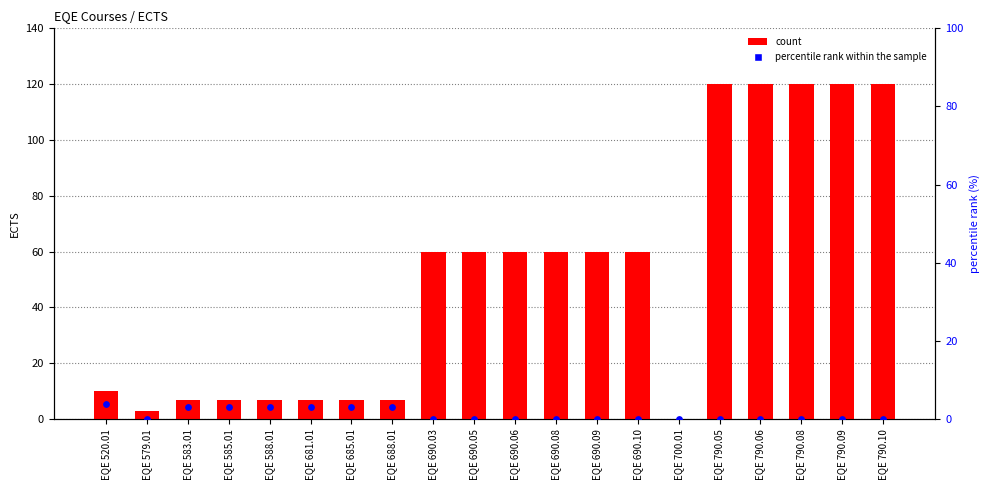

At how many categories does at least one series exceed 67?

5